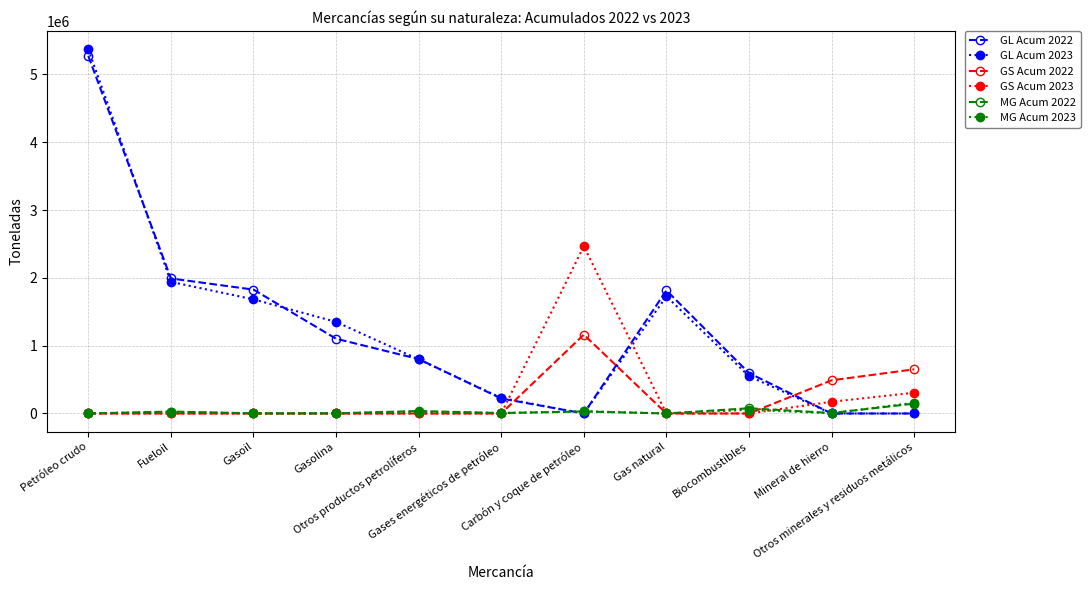

Which series has the widest spread of values?

GL Acum 2023